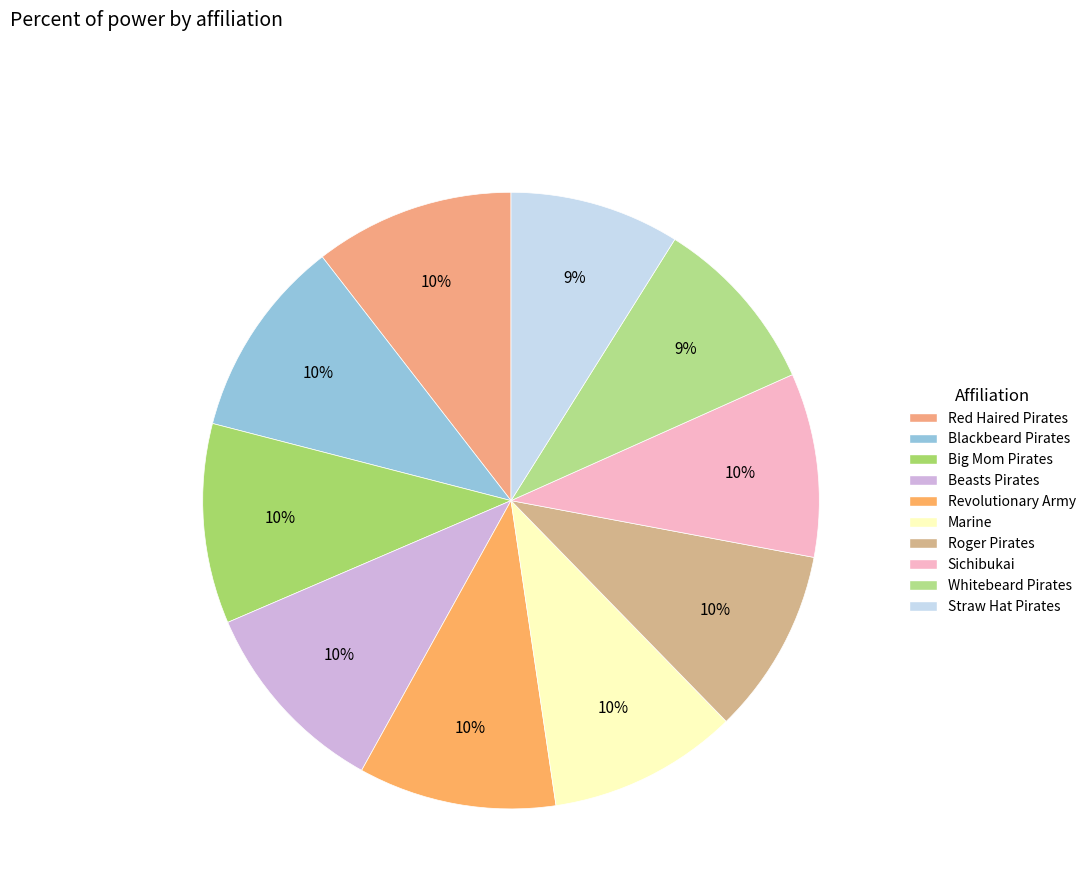

The Whitebeard Pirates slice represents 1% of the pie. True or false?

False